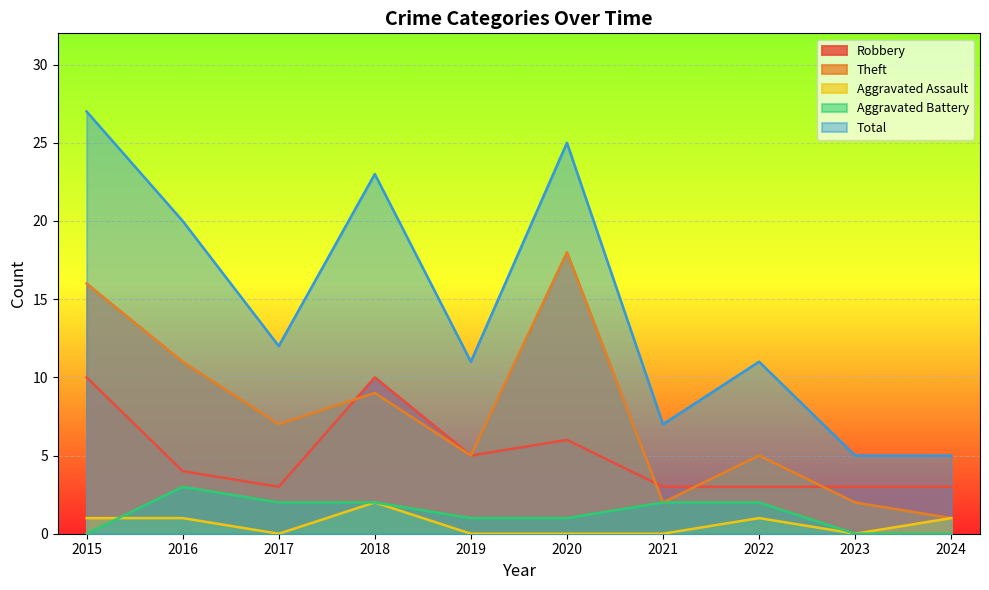

Which category has the highest value across all series?

2015